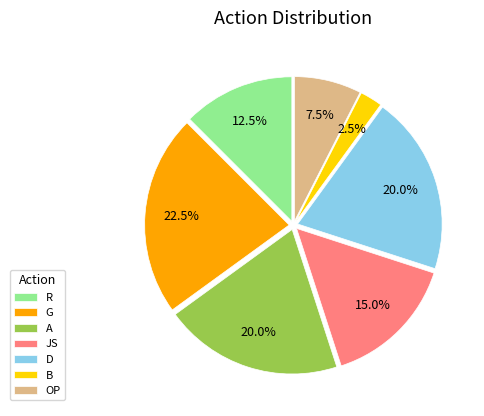

Which slice is the smallest?

B